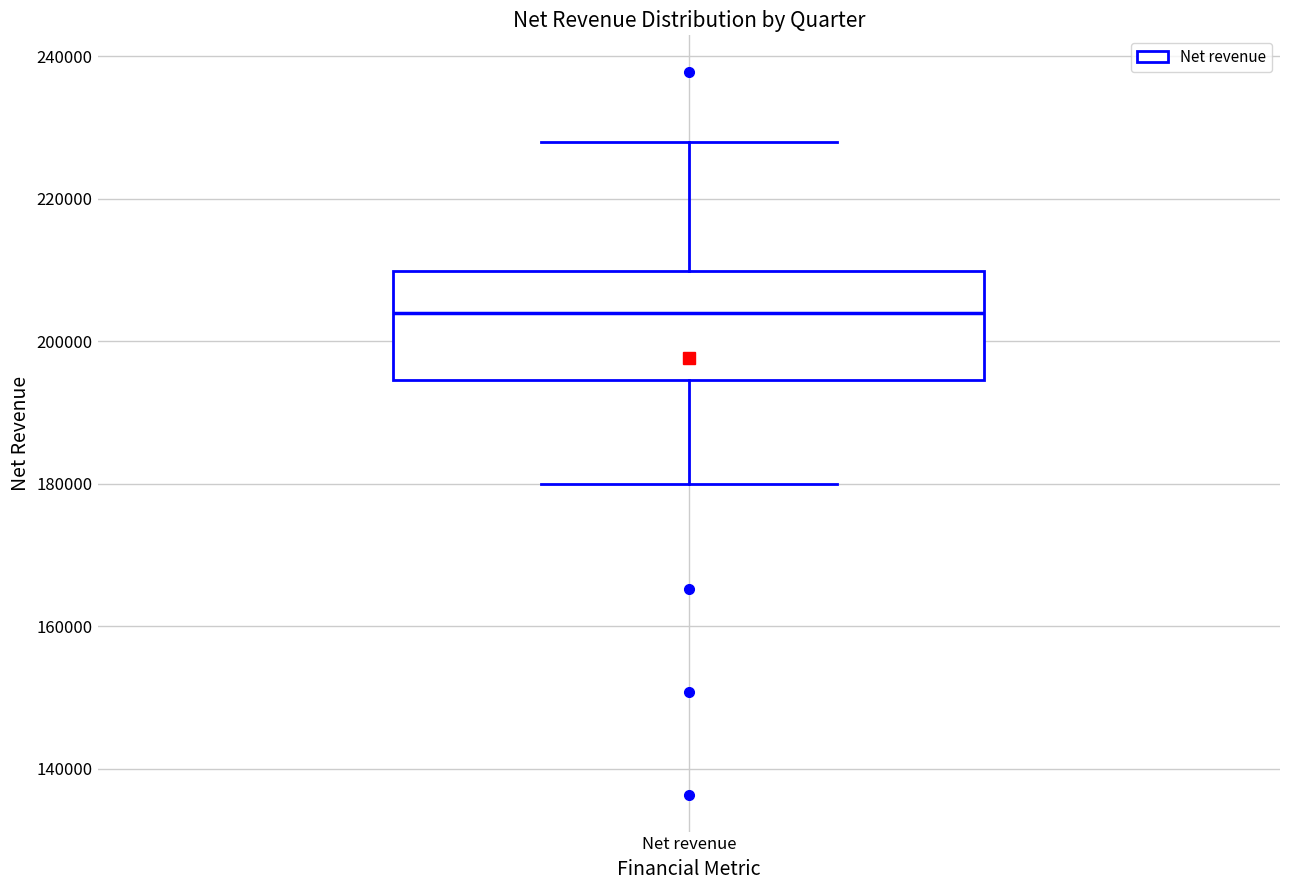

Read this box plot against the y-axis: the position of the median line, the range covered by the box, and the ends of both whiskers. The values are not printed on the chart, so give them approximately, as read against the axis.

median 204000, box 194000 to 210000, whiskers 180000 to 228000